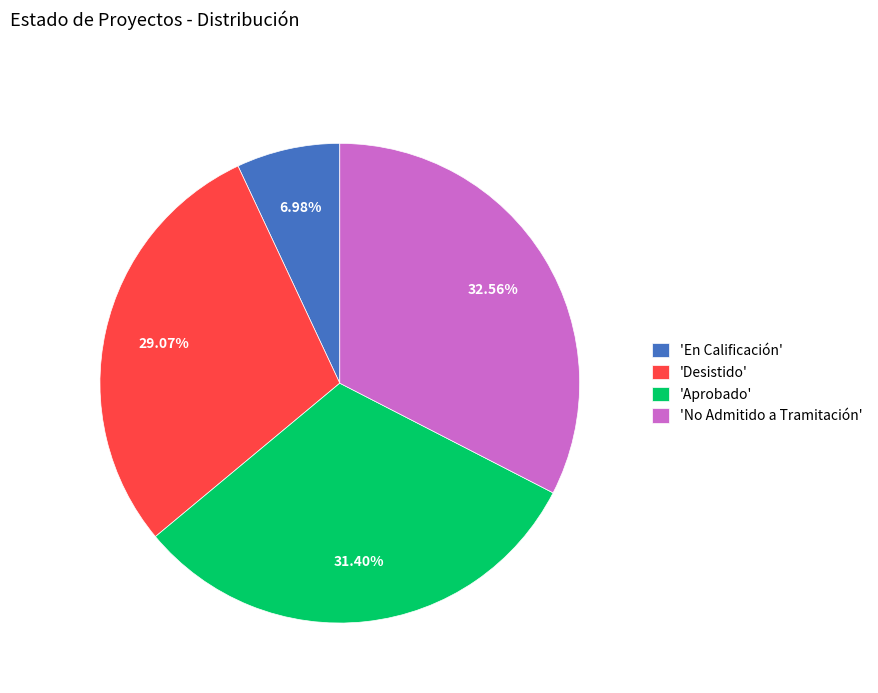

Is there a majority slice in this chart?

No